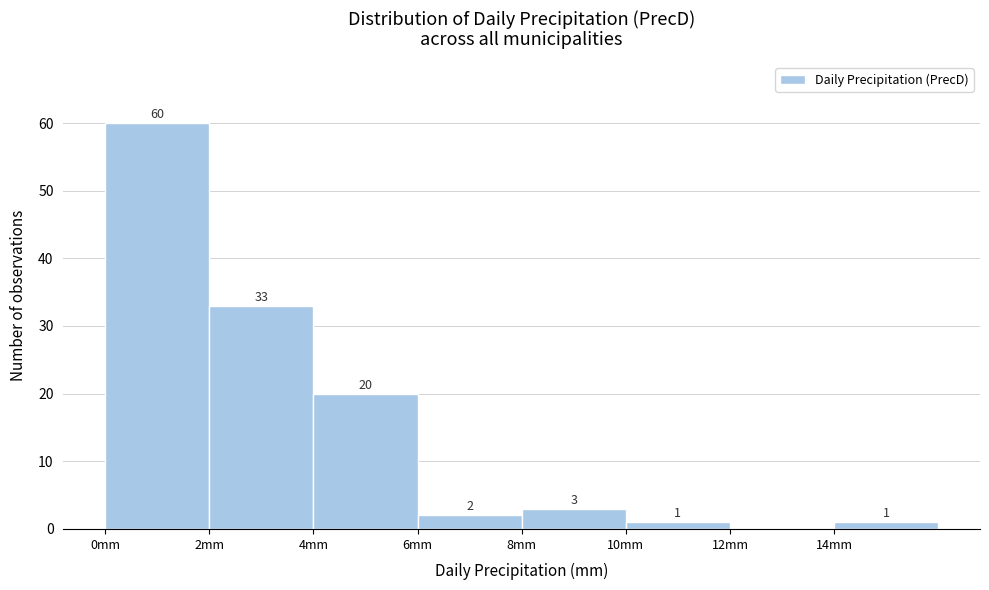

Which range on the x-axis has the tallest bar?

0 to 2